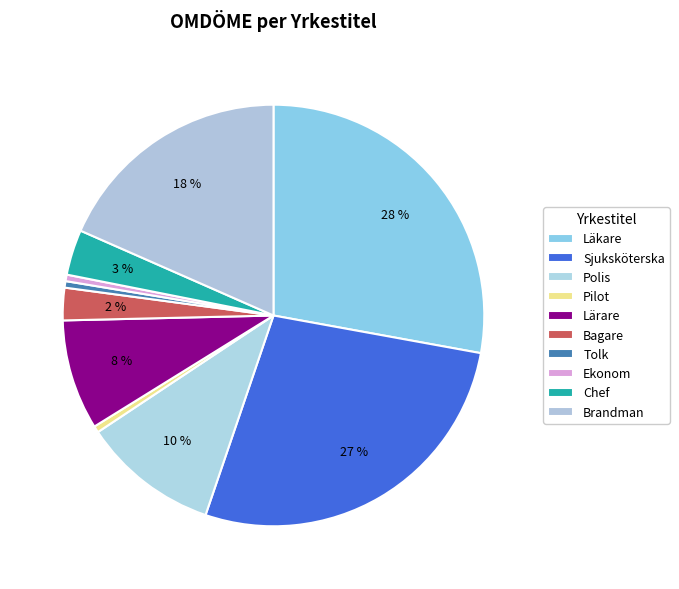

Which slice is the largest?

Läkare